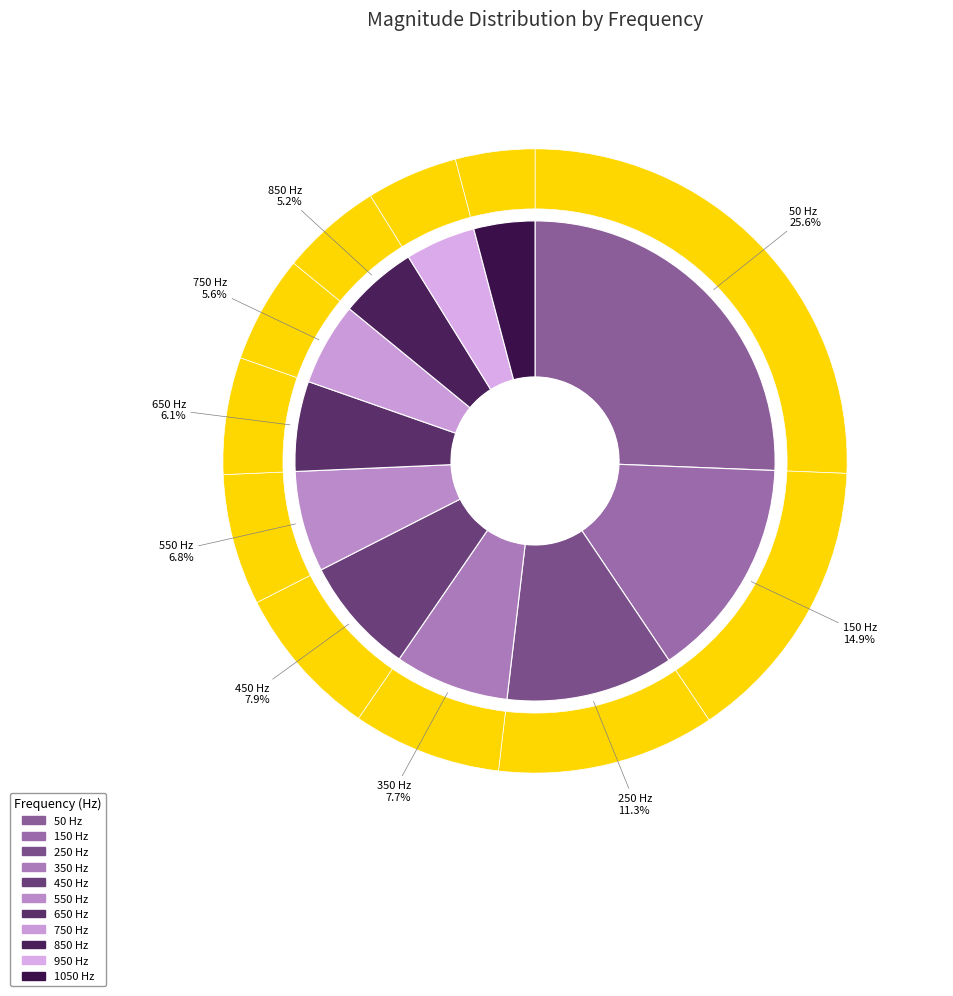

Is there any slice that represents more than half of the pie?

No